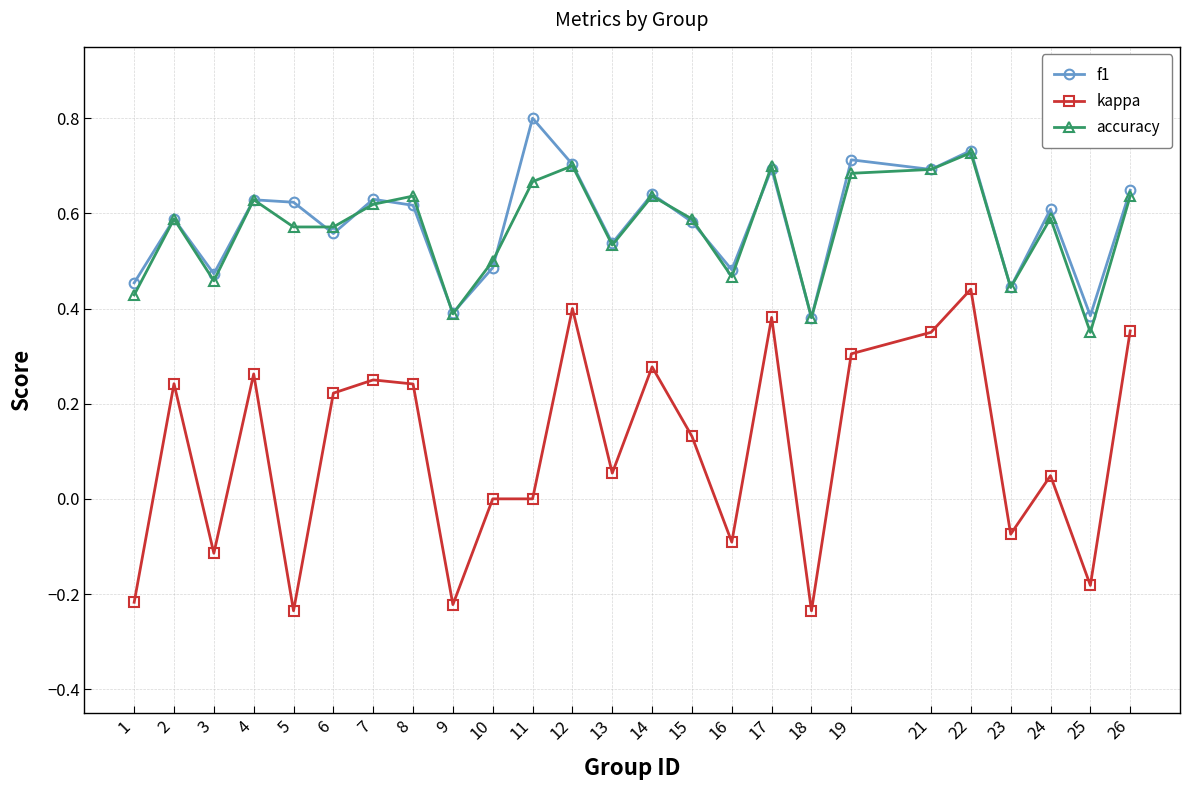

Which category has the highest value across all series?

11